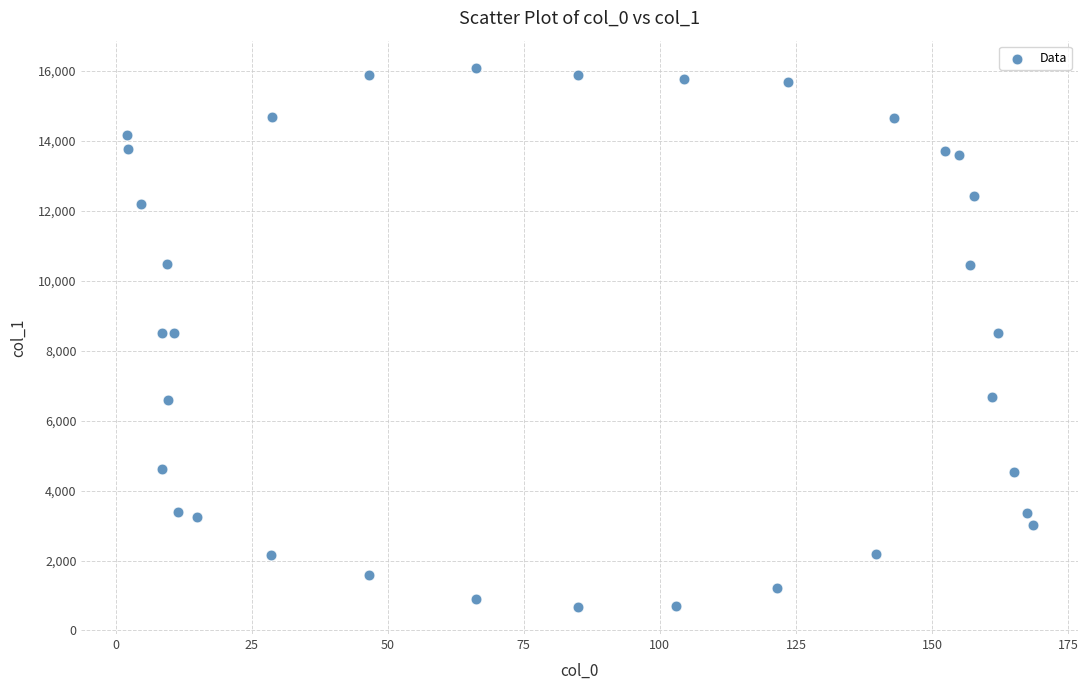

What is the range of Y values (max minus min)?

15427.7